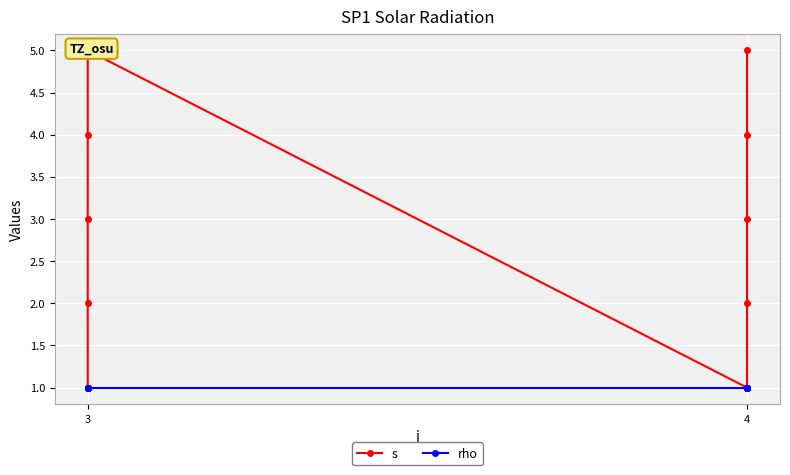

What is the label of the 8th point from the right?

2